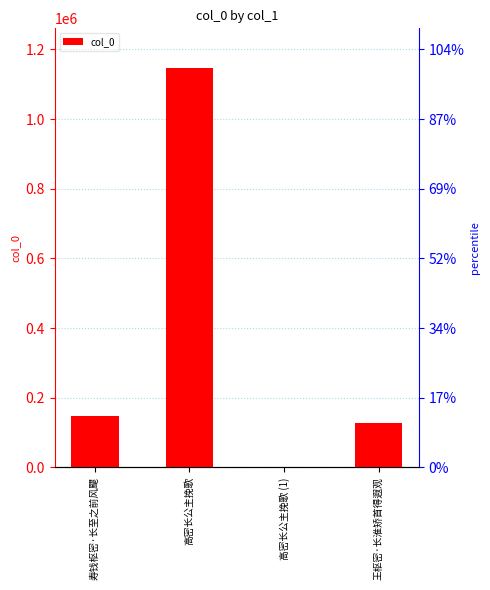

How many series are shown in this chart?

1